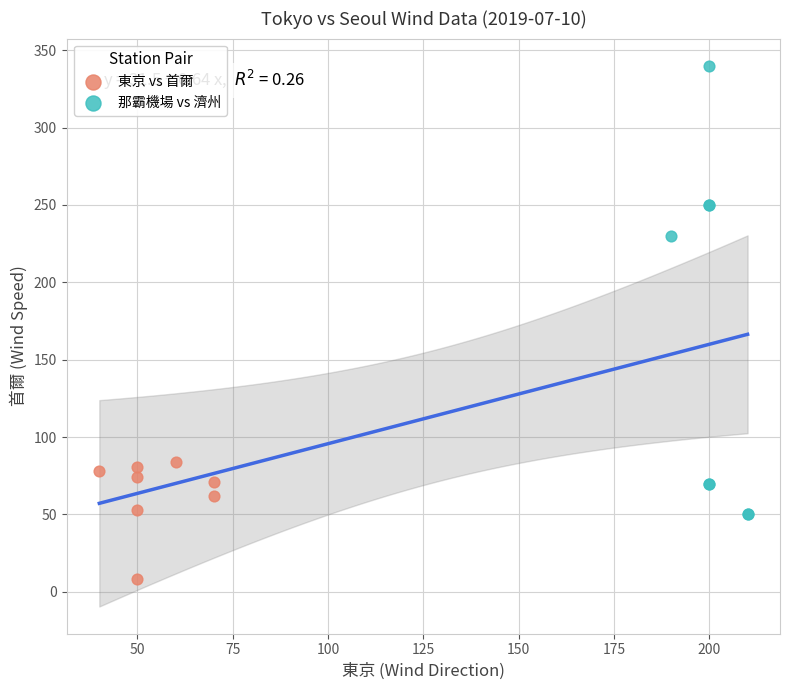

Which series has the largest Y range (max minus min)?

那霸機場 vs 濟州